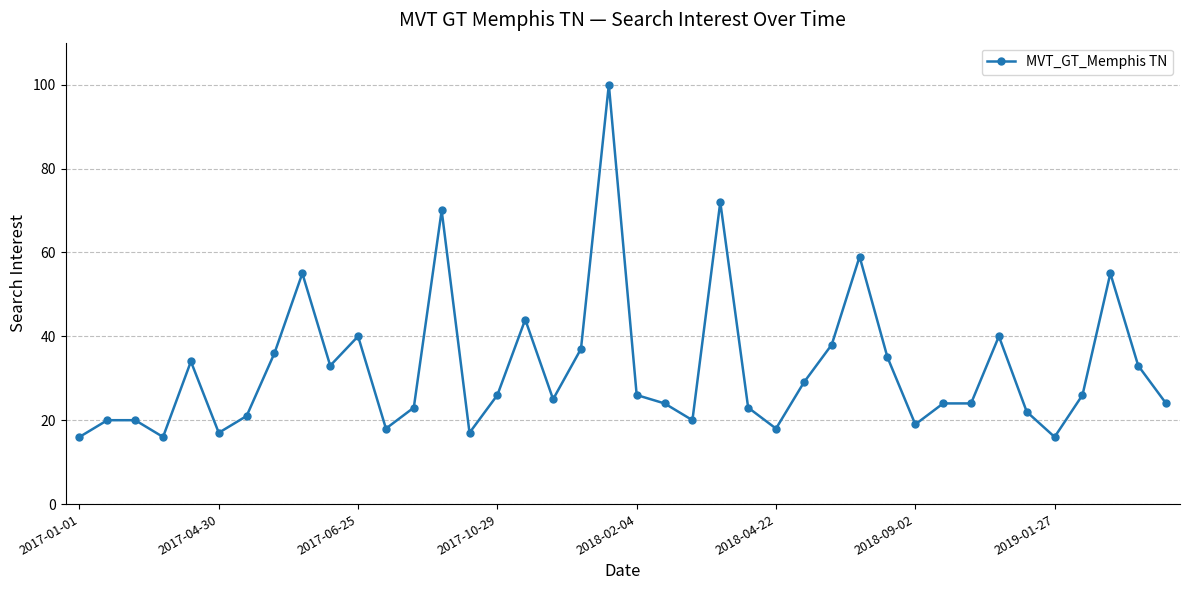

What is the greatest value displayed?

100